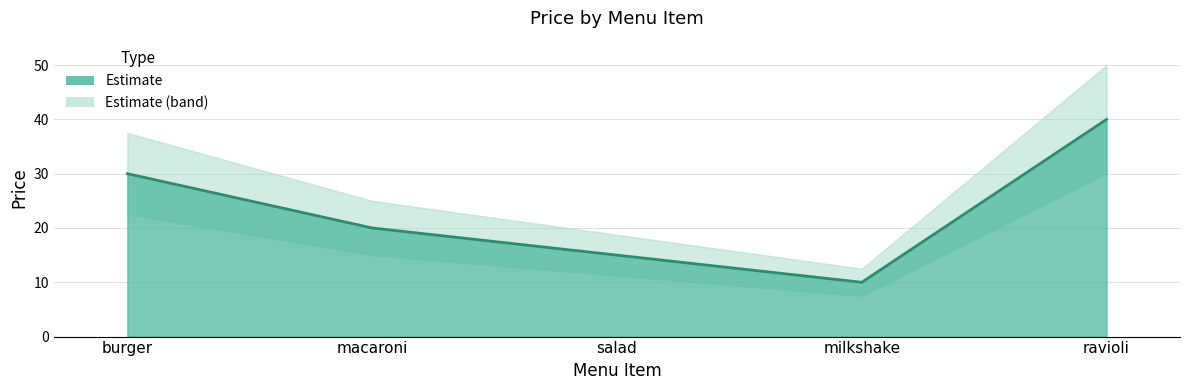

How many series are shown in this chart?

1